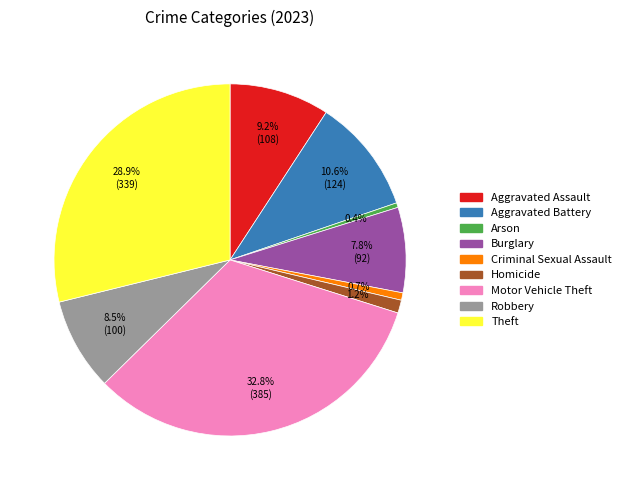

To the nearest percent, what is the difference between the Aggravated Assault and Aggravated Battery slice percentages?

1%